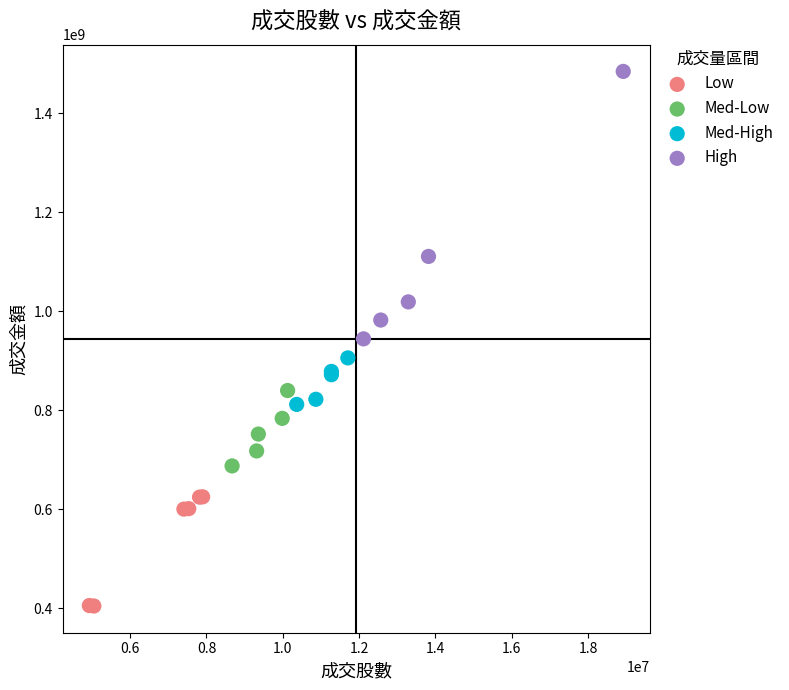

Which series contains the lowest Y value?

Low